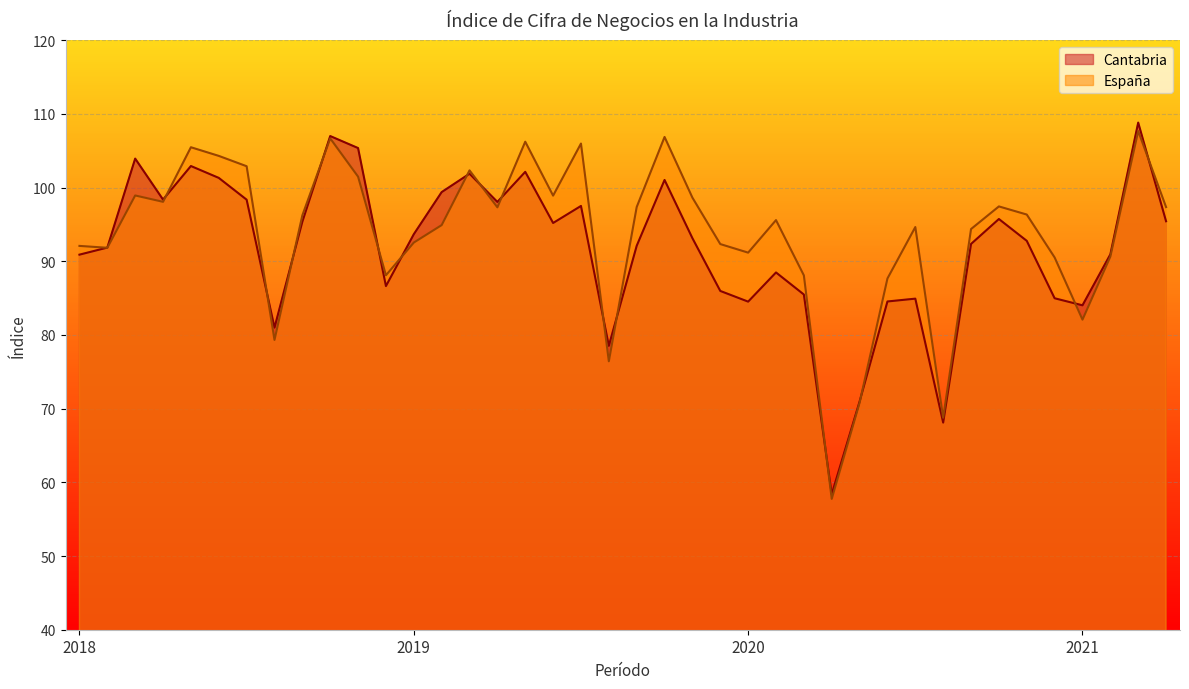

Reading left to right, list all the values displayed in this chart.

Cantabria: 90.9	91.9	103.9	98.4	102.9	101.3	98.4	81.0	95.4	107.0	105.4	86.6	93.7	99.4	101.9	98.0	102.1	95.2	97.5	78.5	92.1	101.0	93.1	86.0	84.5	88.5	85.5	58.4	71.0	84.5	84.9	68.1	92.3	95.7	92.8	85.0	84.0	90.9	108.8	95.4
España: 92.1	91.8	98.9	98.1	105.5	104.3	102.9	79.3	96.2	106.7	101.5	88.1	92.5	94.9	102.3	97.3	106.2	98.9	106.0	76.4	97.4	106.9	98.6	92.3	91.2	95.6	88.1	57.8	70.8	87.7	94.6	68.8	94.4	97.4	96.3	90.5	82.1	90.6	107.7	97.3